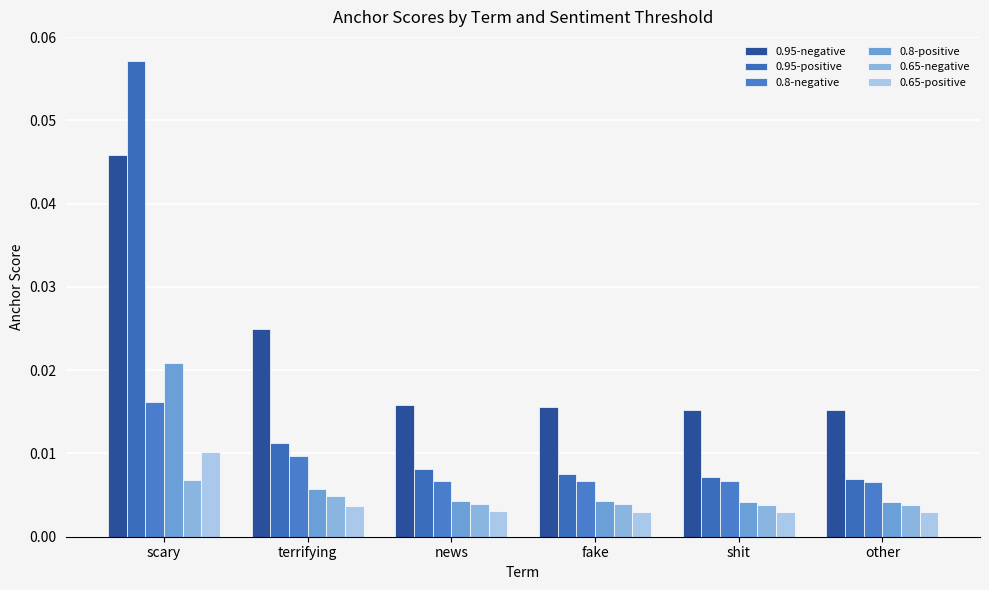

What position from the right is other?

1